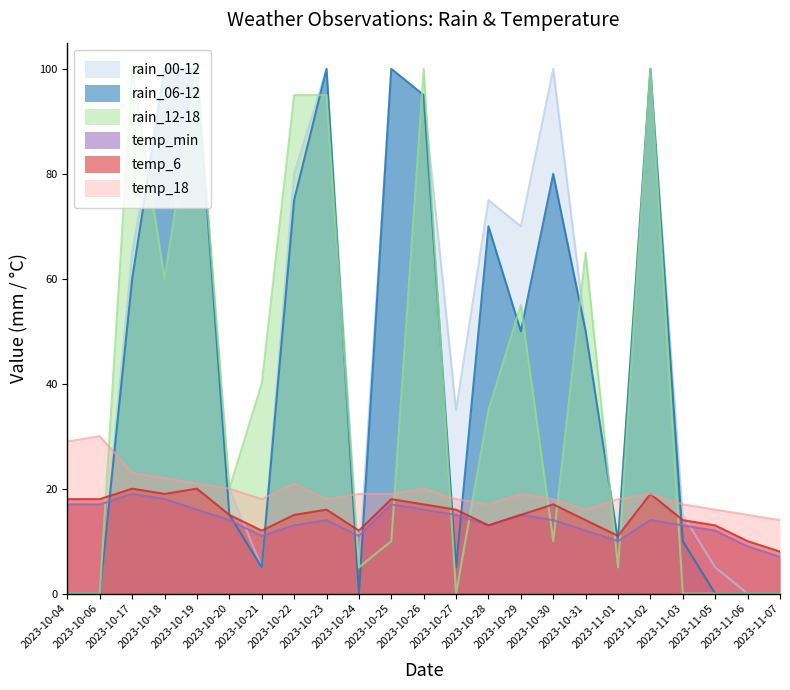

How many data points in rain_06-12 are above 50?

10